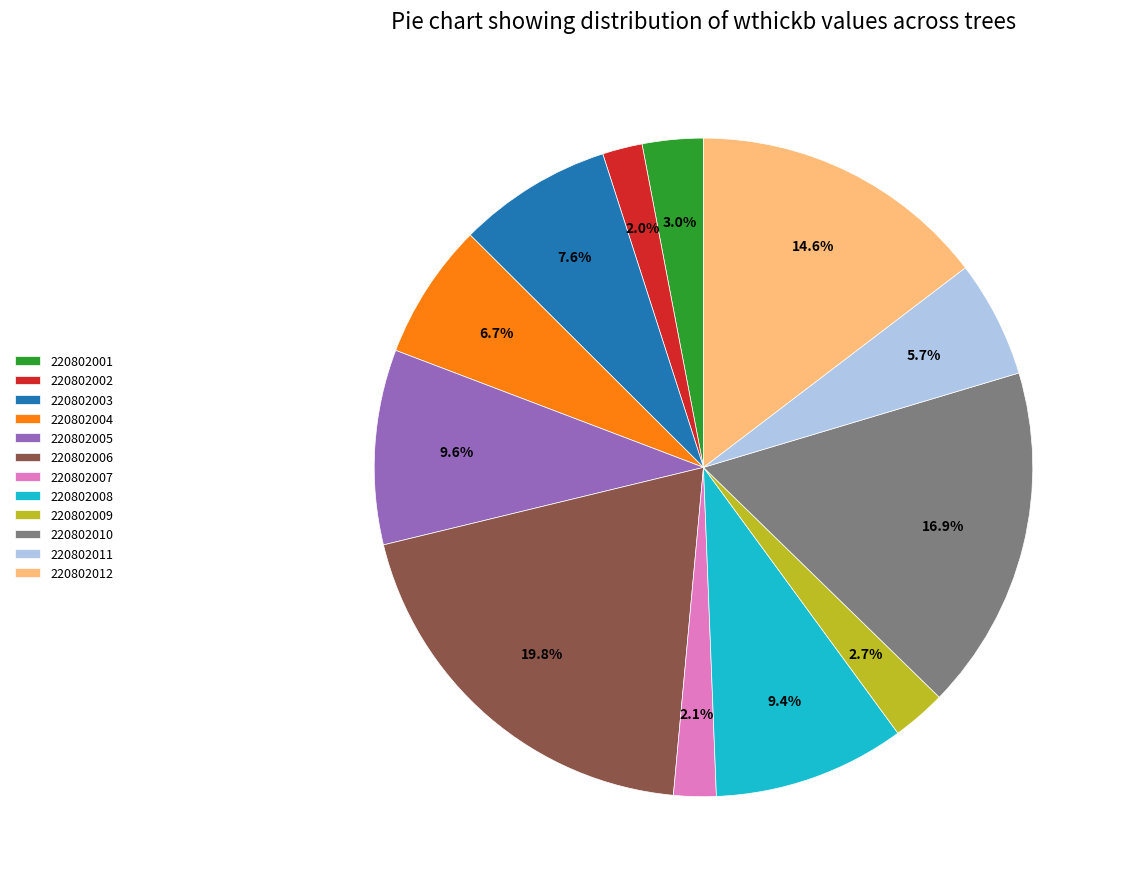

Which slice is the largest?

220802006